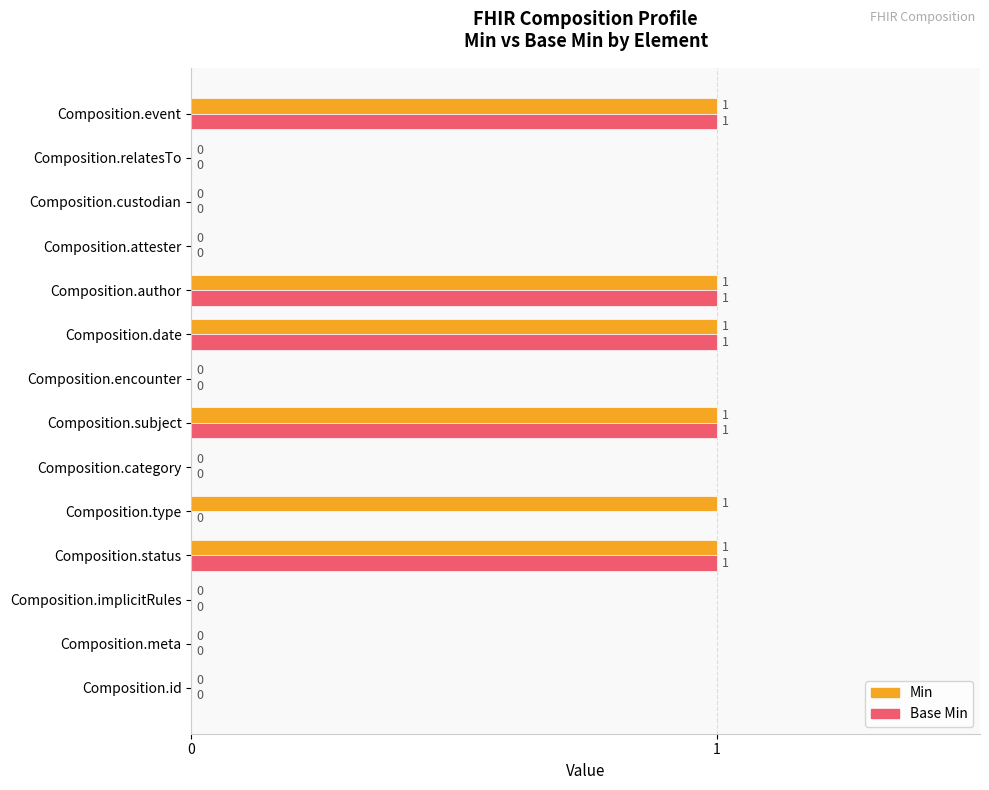

How many Min values are between 0 and 1?

14